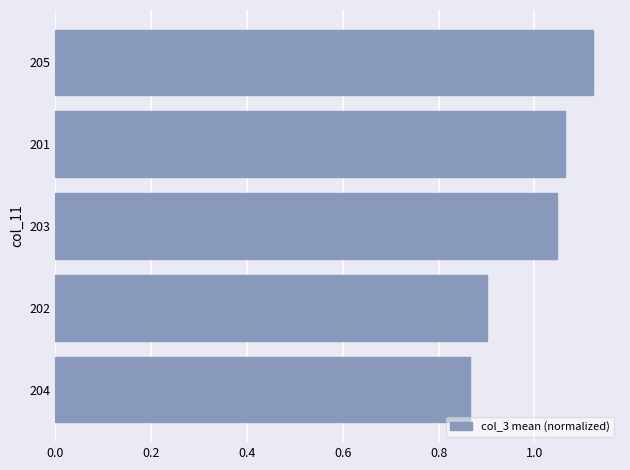

At which category does the chart reach its minimum across all series?

204